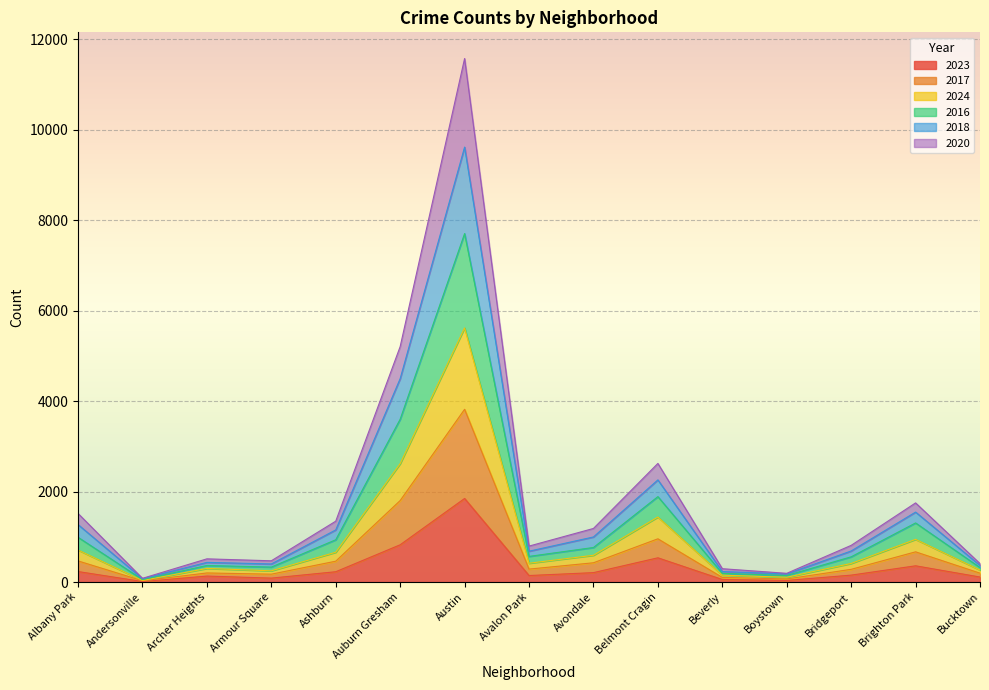

Count the number of categories in the chart.

15